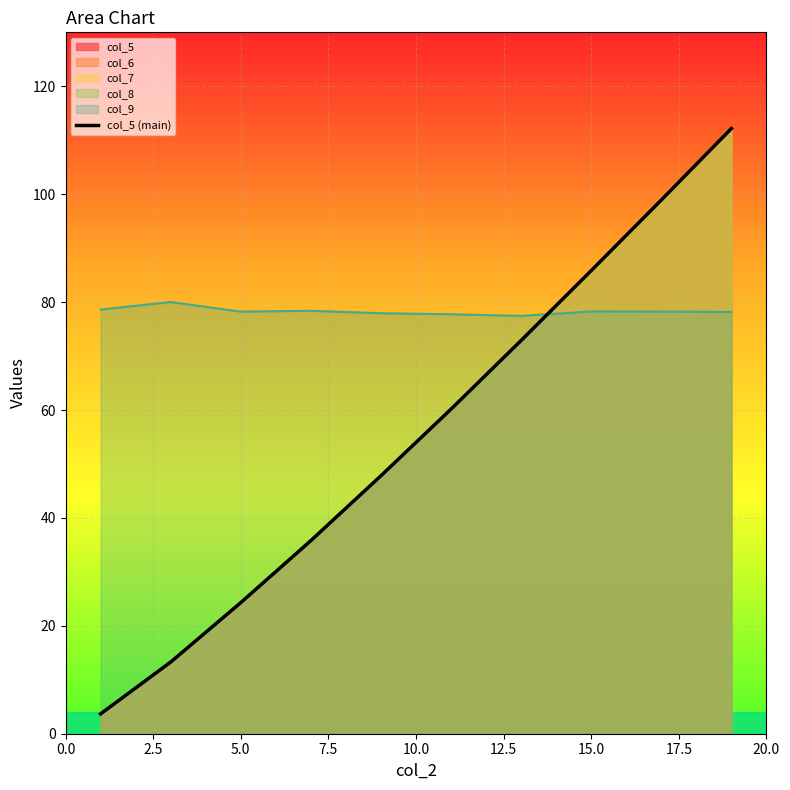

What is the sum of all values?

554.8